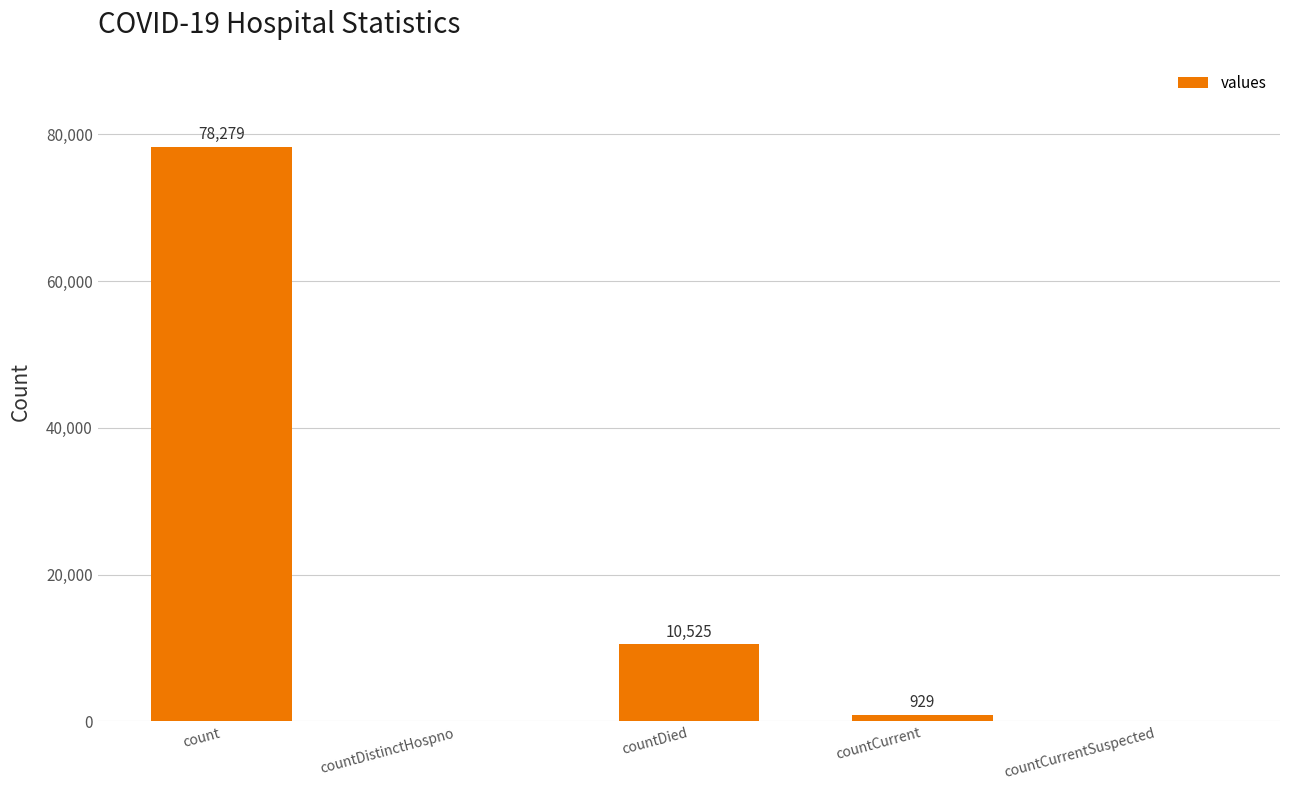

At which category does the chart reach its peak across all series?

count